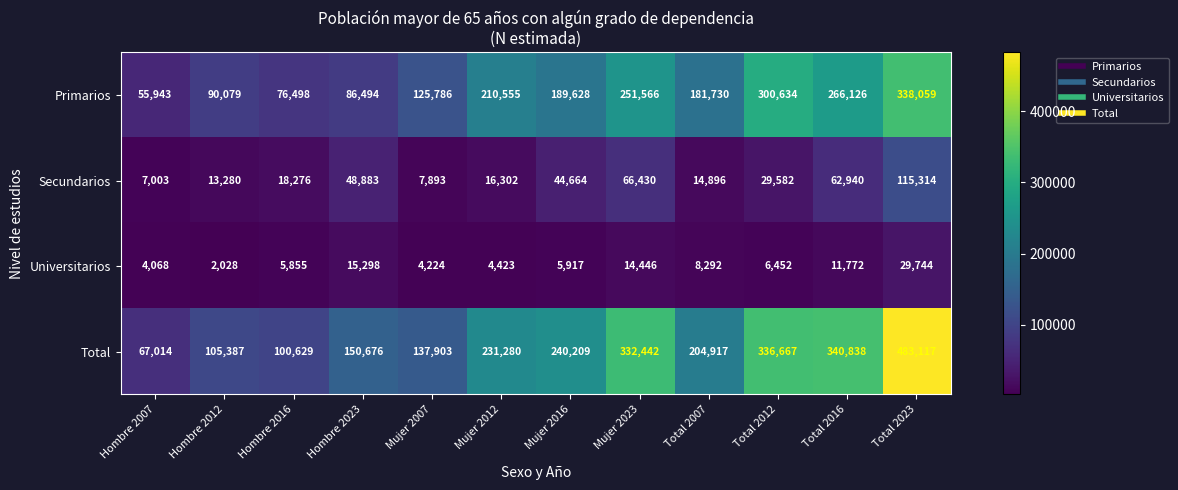

Where is Universitarios nearest to the value 15886?

Hombre 2023